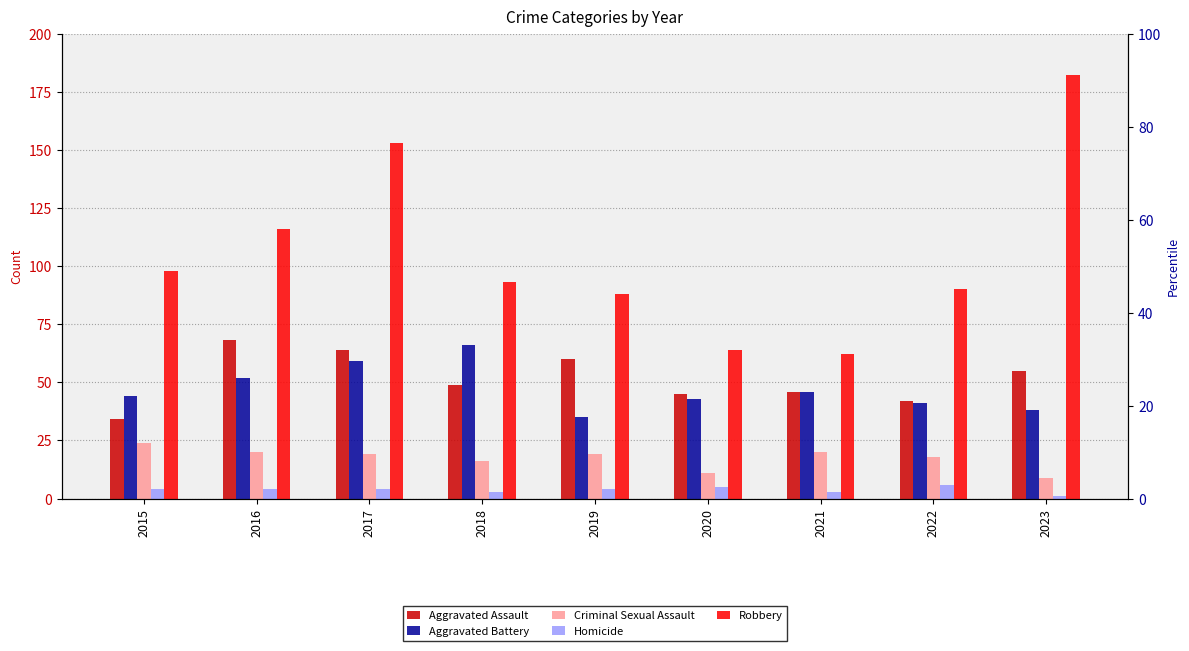

True or false: Robbery has a value of 55 at 2015.

False